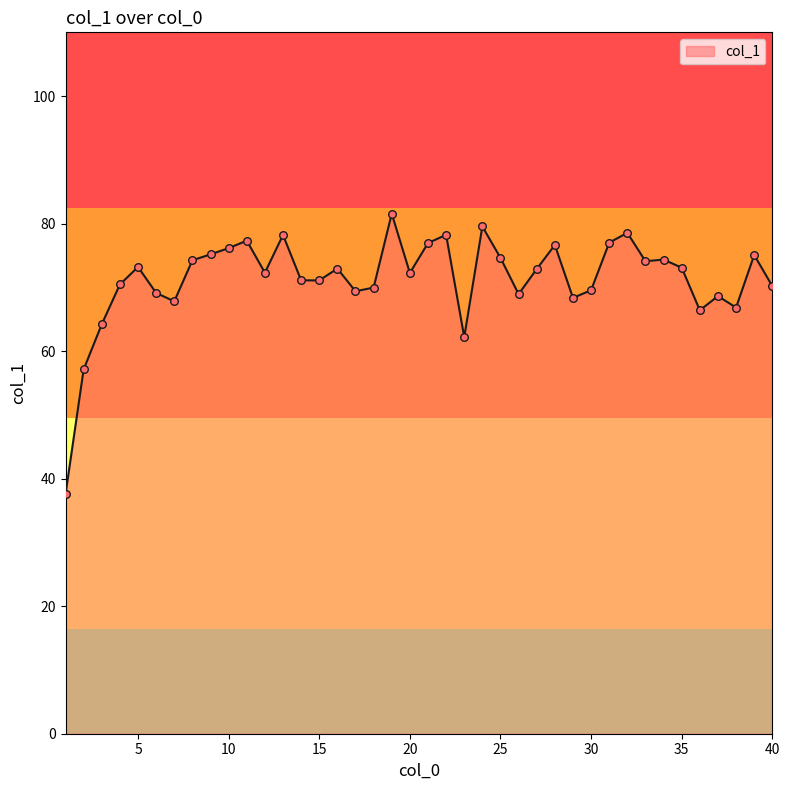

What is the difference between the maximum and minimum values?

44.0